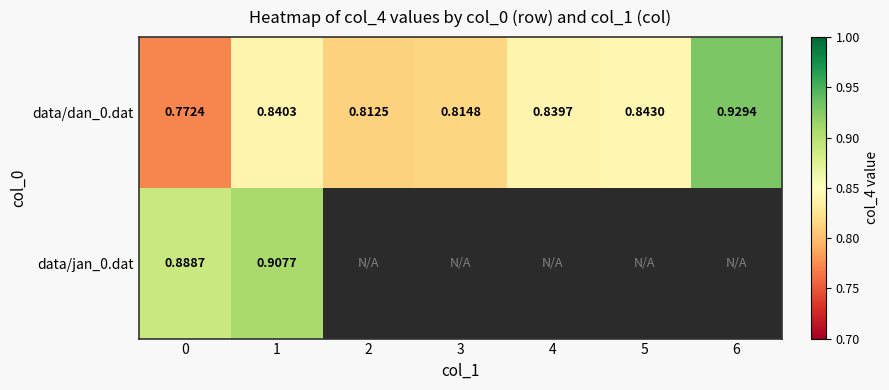

What is the difference between the maximum and second lowest values in the data/dan_0.dat series?

0.1